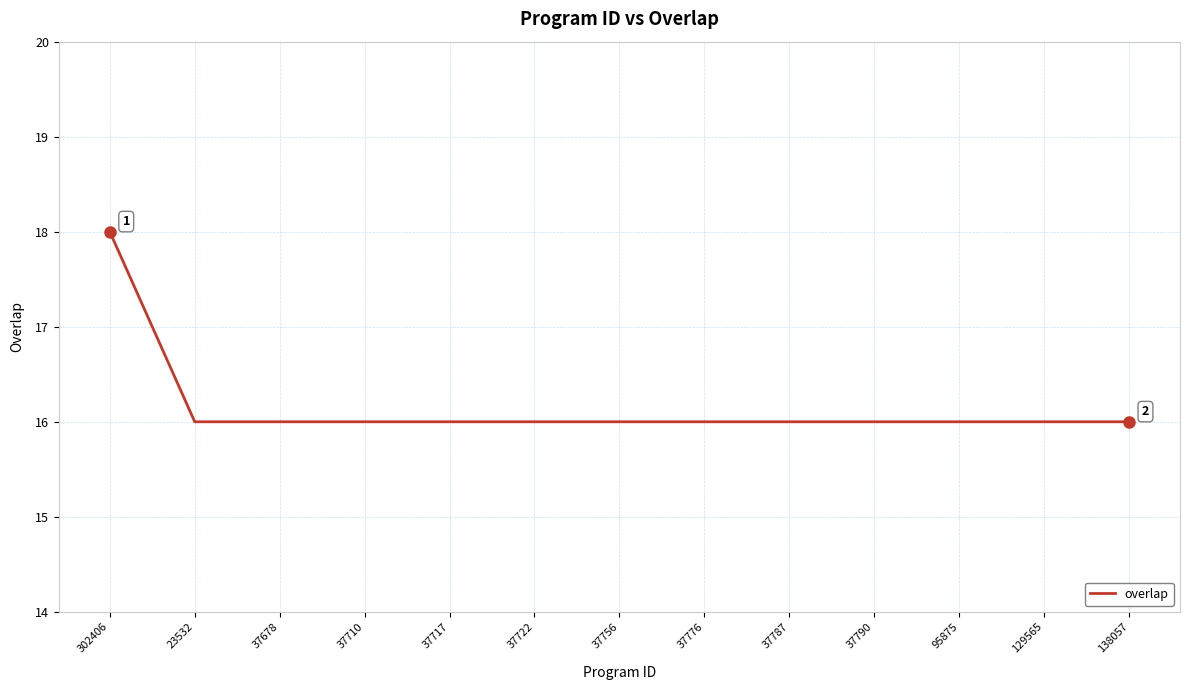

How many series are shown in this chart?

1